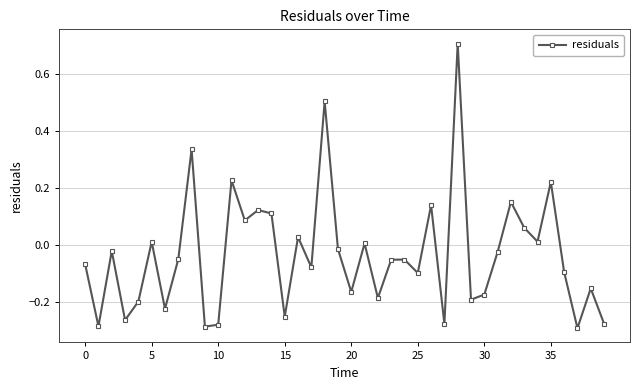

What is the difference between the second highest and minimum values?

0.8